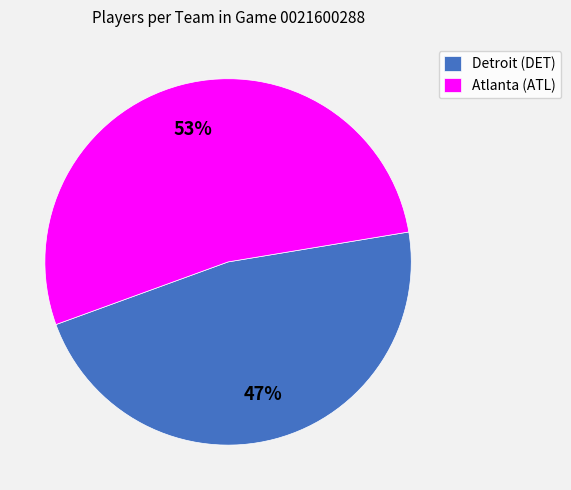

True or false: Atlanta (ATL) accounts for 53% of the total.

True